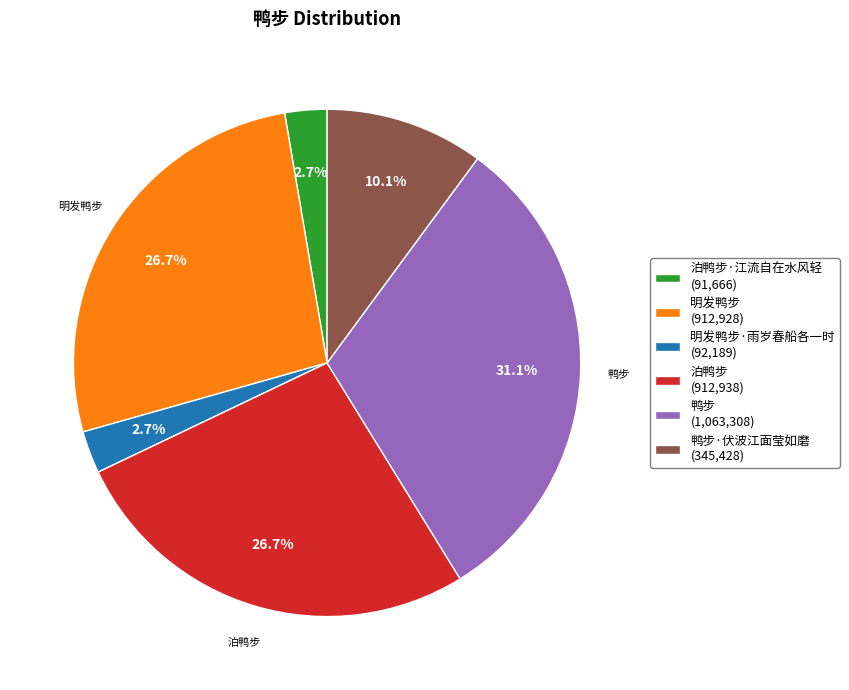

Does any single category account for the majority?

No